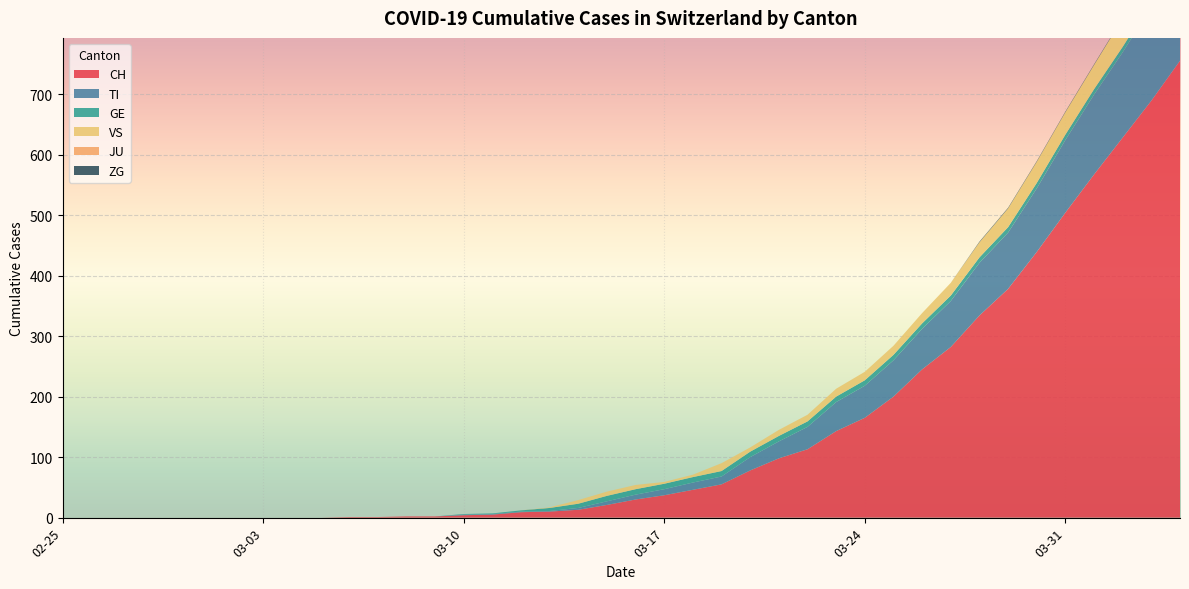

Reading right to left, list all the values displayed in this chart.

CH: 2020-04-04=755	2020-04-03=689	2020-04-02=628	2020-04-01=567	2020-03-31=504	2020-03-30=439	2020-03-29=378	2020-03-28=334	2020-03-27=282	2020-03-26=245	2020-03-25=200	2020-03-24=165	2020-03-23=143	2020-03-22=113	2020-03-21=98	2020-03-20=78	2020-03-19=55	2020-03-18=46	2020-03-17=37	2020-03-16=30	2020-03-15=21	2020-03-14=13	2020-03-13=10	2020-03-12=9	2020-03-11=5	2020-03-10=4	2020-03-09=2	2020-03-08=2	2020-03-07=1	2020-03-06=1	2020-03-05=0	2020-03-04=0	2020-03-03=0	2020-03-02=0	2020-03-01=0	2020-02-29=0	2020-02-28=0	2020-02-27=0	2020-02-26=0	2020-02-25=0
TI: 2020-04-04=165	2020-04-03=155	2020-04-02=141	2020-04-01=132	2020-03-31=120	2020-03-30=105	2020-03-29=93	2020-03-28=87	2020-03-27=76	2020-03-26=67	2020-03-25=60	2020-03-24=53	2020-03-23=48	2020-03-22=37	2020-03-21=28	2020-03-20=22	2020-03-19=13	2020-03-18=12	2020-03-17=10	2020-03-16=8	2020-03-15=6	2020-03-14=3	2020-03-13=1	2020-03-12=1	2020-03-11=1	2020-03-10=1	2020-03-09=0	2020-03-08=0	2020-03-07=0	2020-03-06=0	2020-03-05=0	2020-03-04=0	2020-03-03=0	2020-03-02=0	2020-03-01=0	2020-02-29=0	2020-02-28=0	2020-02-27=0	2020-02-26=0	2020-02-25=0
GE: 2020-04-04=9	2020-04-03=9	2020-04-02=9	2020-04-01=9	2020-03-31=9	2020-03-30=9	2020-03-29=9	2020-03-28=9	2020-03-27=9	2020-03-26=9	2020-03-25=9	2020-03-24=9	2020-03-23=9	2020-03-22=9	2020-03-21=9	2020-03-20=9	2020-03-19=9	2020-03-18=9	2020-03-17=9	2020-03-16=9	2020-03-15=9	2020-03-14=7	2020-03-13=5	2020-03-12=2	2020-03-11=1	2020-03-10=1	2020-03-09=0	2020-03-08=0	2020-03-07=0	2020-03-06=0	2020-03-05=0	2020-03-04=0	2020-03-03=0	2020-03-02=0	2020-03-01=0	2020-02-29=0	2020-02-28=0	2020-02-27=0	2020-02-26=0	2020-02-25=0
VS: 2020-04-04=53	2020-04-03=51	2020-04-02=47	2020-04-01=40	2020-03-31=37	2020-03-30=35	2020-03-29=31	2020-03-28=25	2020-03-27=21	2020-03-26=17	2020-03-25=15	2020-03-24=14	2020-03-23=13	2020-03-22=11	2020-03-21=10	2020-03-20=7	2020-03-19=13	2020-03-18=4	2020-03-17=3	2020-03-16=7	2020-03-15=7	2020-03-14=6	2020-03-13=1	2020-03-12=0	2020-03-11=0	2020-03-10=0	2020-03-09=0	2020-03-08=0	2020-03-07=0	2020-03-06=0	2020-03-05=0	2020-03-04=0	2020-03-03=0	2020-03-02=0	2020-03-01=0	2020-02-29=0	2020-02-28=0	2020-02-27=0	2020-02-26=0	2020-02-25=0
JU: 2020-04-04=0	2020-04-03=0	2020-04-02=0	2020-04-01=0	2020-03-31=0	2020-03-30=0	2020-03-29=0	2020-03-28=0	2020-03-27=0	2020-03-26=0	2020-03-25=0	2020-03-24=0	2020-03-23=0	2020-03-22=0	2020-03-21=0	2020-03-20=0	2020-03-19=0	2020-03-18=0	2020-03-17=0	2020-03-16=0	2020-03-15=0	2020-03-14=0	2020-03-13=0	2020-03-12=0	2020-03-11=0	2020-03-10=0	2020-03-09=0	2020-03-08=0	2020-03-07=0	2020-03-06=0	2020-03-05=0	2020-03-04=0	2020-03-03=0	2020-03-02=0	2020-03-01=0	2020-02-29=0	2020-02-28=0	2020-02-27=0	2020-02-26=0	2020-02-25=0
ZG: 2020-04-04=2	2020-04-03=1	2020-04-02=1	2020-04-01=1	2020-03-31=1	2020-03-30=1	2020-03-29=1	2020-03-28=1	2020-03-27=0	2020-03-26=0	2020-03-25=0	2020-03-24=0	2020-03-23=0	2020-03-22=0	2020-03-21=0	2020-03-20=0	2020-03-19=0	2020-03-18=0	2020-03-17=0	2020-03-16=0	2020-03-15=0	2020-03-14=0	2020-03-13=0	2020-03-12=0	2020-03-11=0	2020-03-10=0	2020-03-09=0	2020-03-08=0	2020-03-07=0	2020-03-06=0	2020-03-05=0	2020-03-04=0	2020-03-03=0	2020-03-02=0	2020-03-01=0	2020-02-29=0	2020-02-28=0	2020-02-27=0	2020-02-26=0	2020-02-25=0